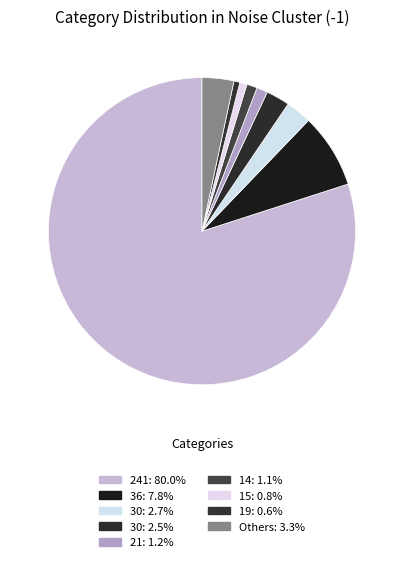

Count the number of slices in the pie.

9